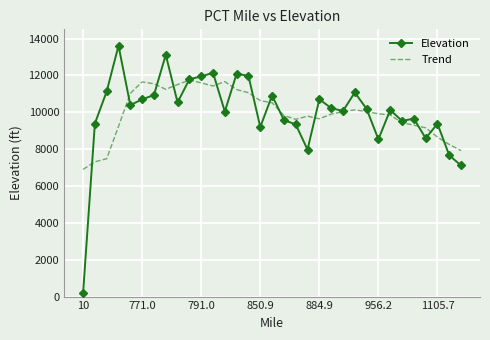

What is the highest value of the Elevation series?

13612